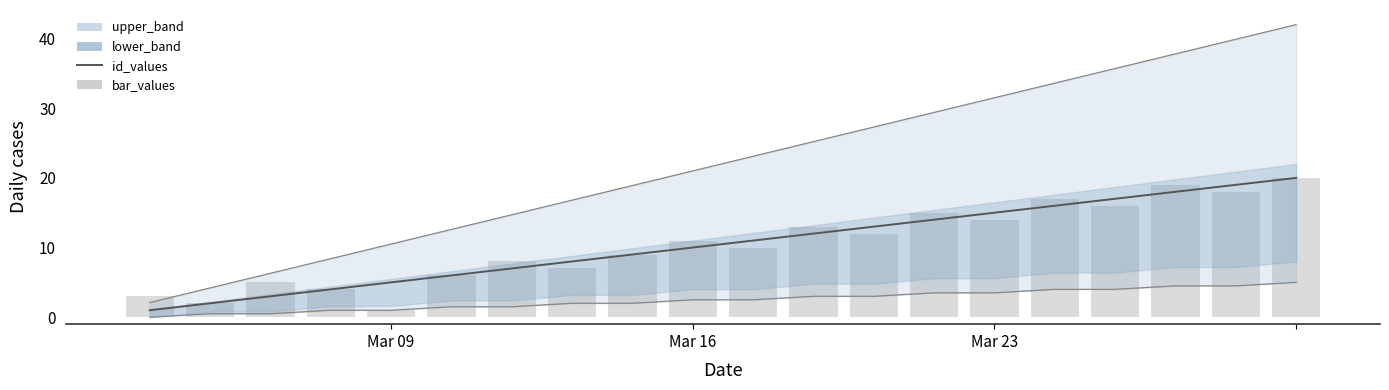

Is the value of id_values at 9 greater than the value of bar_values at 5?

Yes